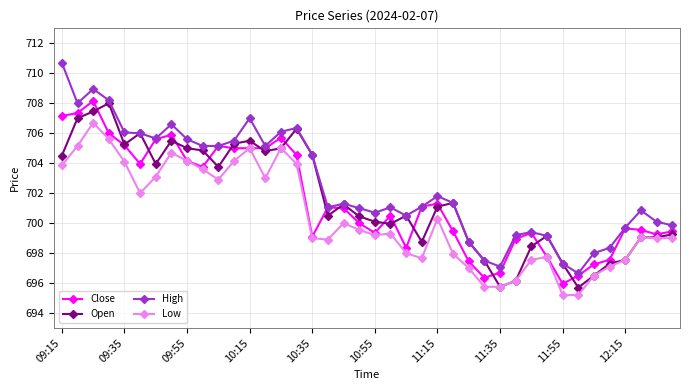

How many categories are shown in the chart?

40